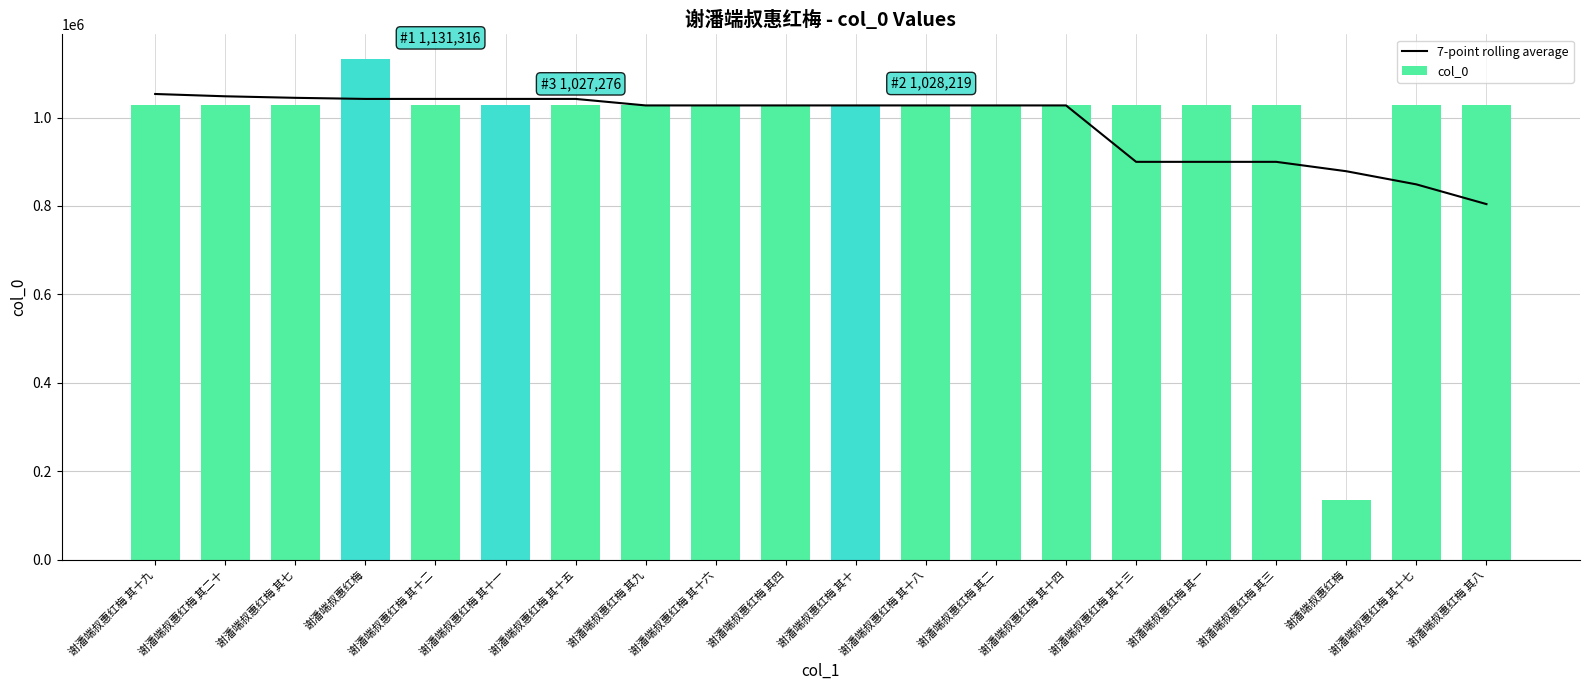

Which series has the largest range (max minus min)?

col_0